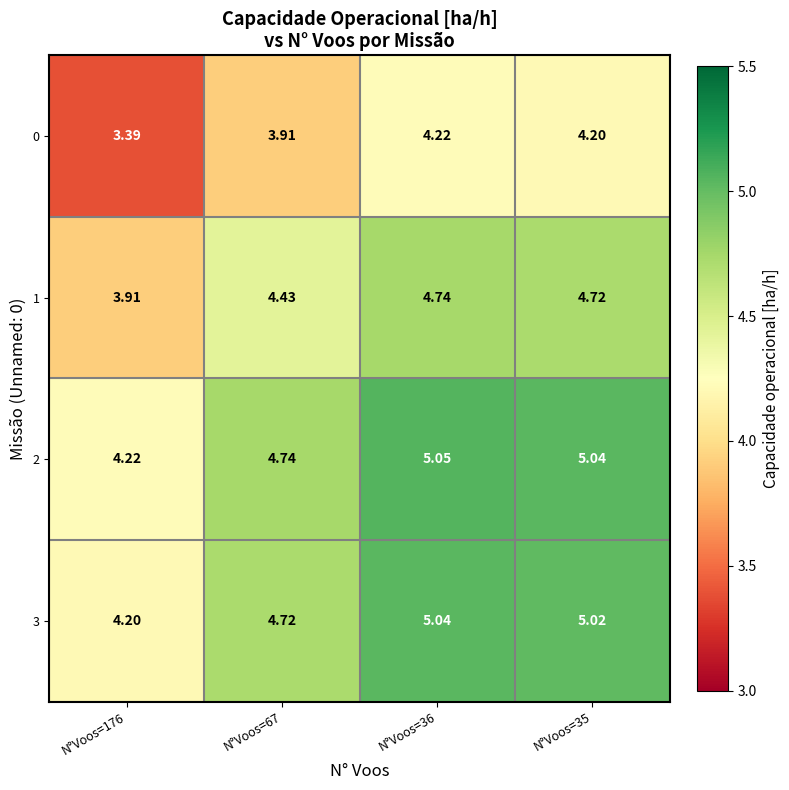

Is the value of 1 at N°Voos=176 greater than the value of 0 at N°Voos=35?

No